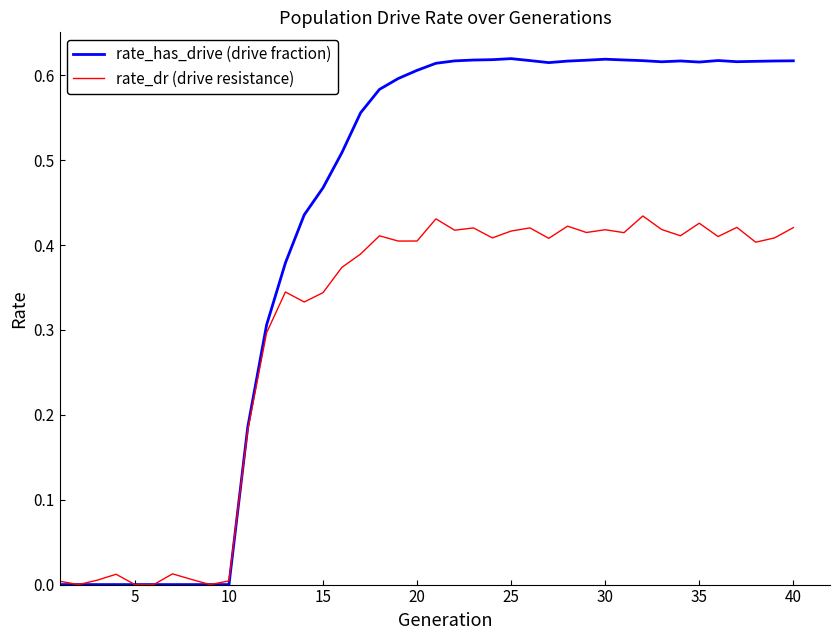

List the series in order of their peak value, highest first.

rate_has_drive (drive fraction), rate_dr (drive resistance)